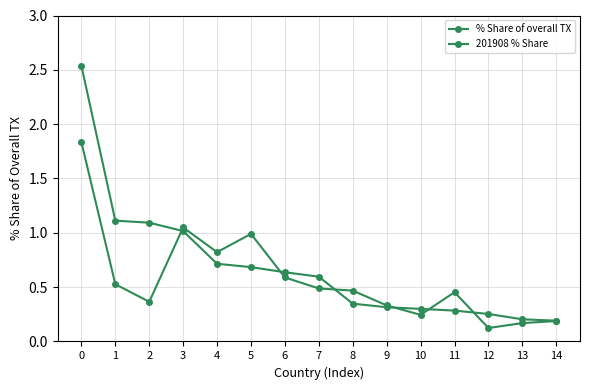

Which has a higher value, 8 or 10?

8